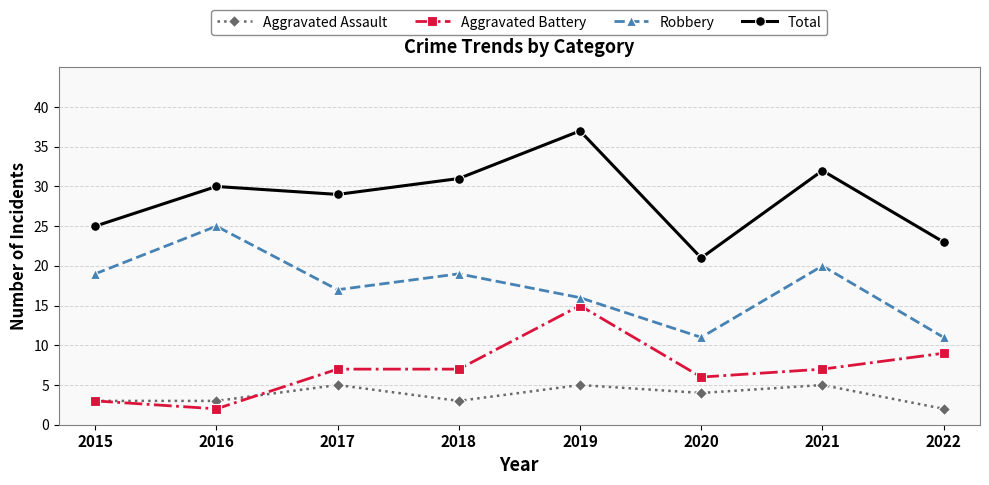

What is the value of the Robbery point at the 7th from the left?

20